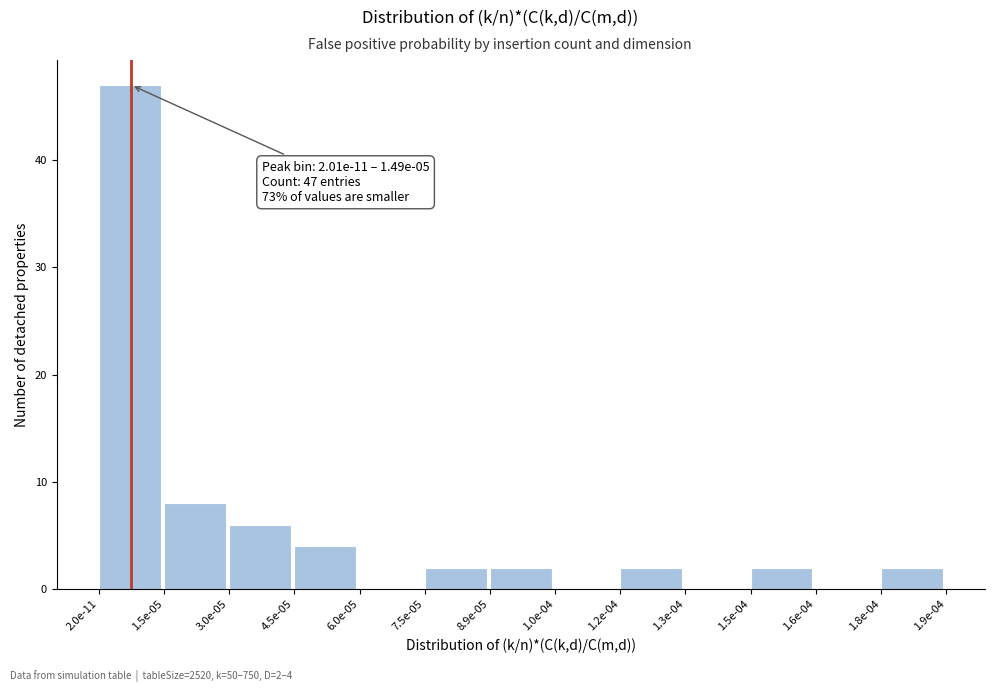

Reading left to right, list all the values displayed in this chart.

2.0e-11=47	1.5e-05=8	3.0e-05=6	4.5e-05=4	6.0e-05=0	7.5e-05=2	8.9e-05=2	1.0e-04=0	1.2e-04=2	1.3e-04=0	1.5e-04=2	1.6e-04=0	1.8e-04=2